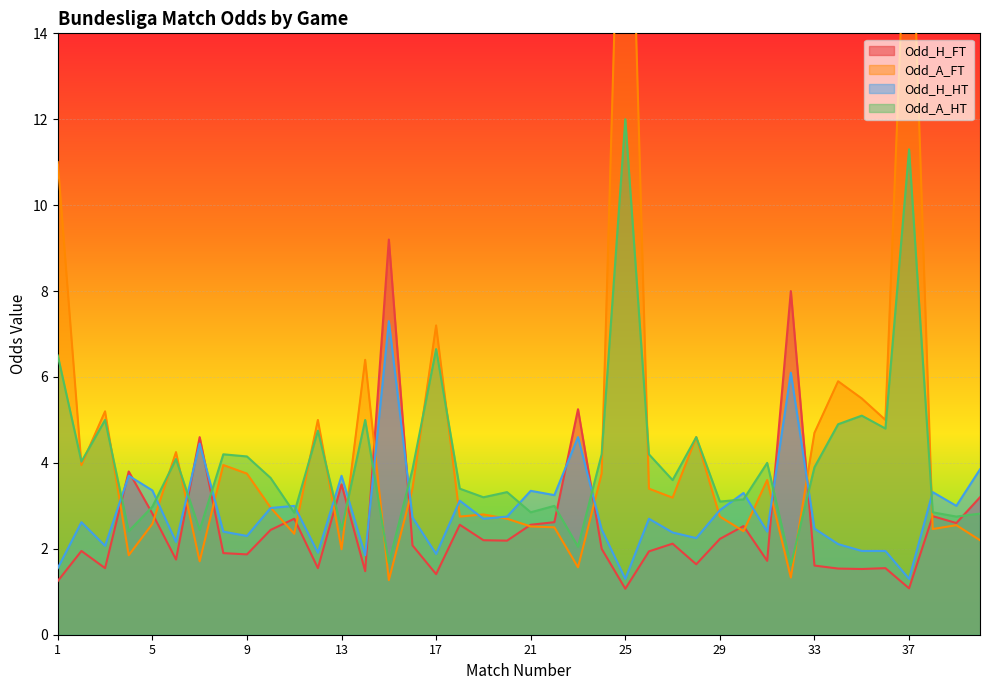

At which label does Odd_H_HT reach its minimum?

25